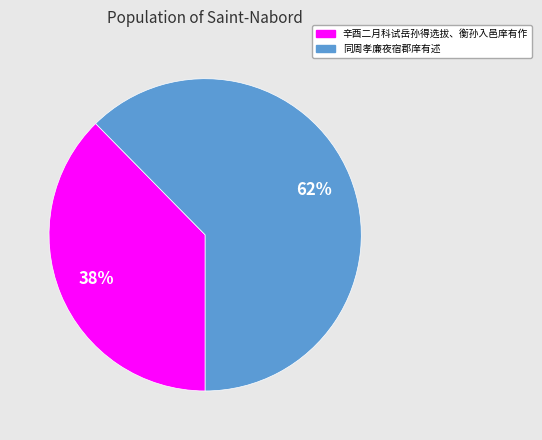

Which category has the biggest portion of the pie?

同周孝廉夜宿郡庠有述